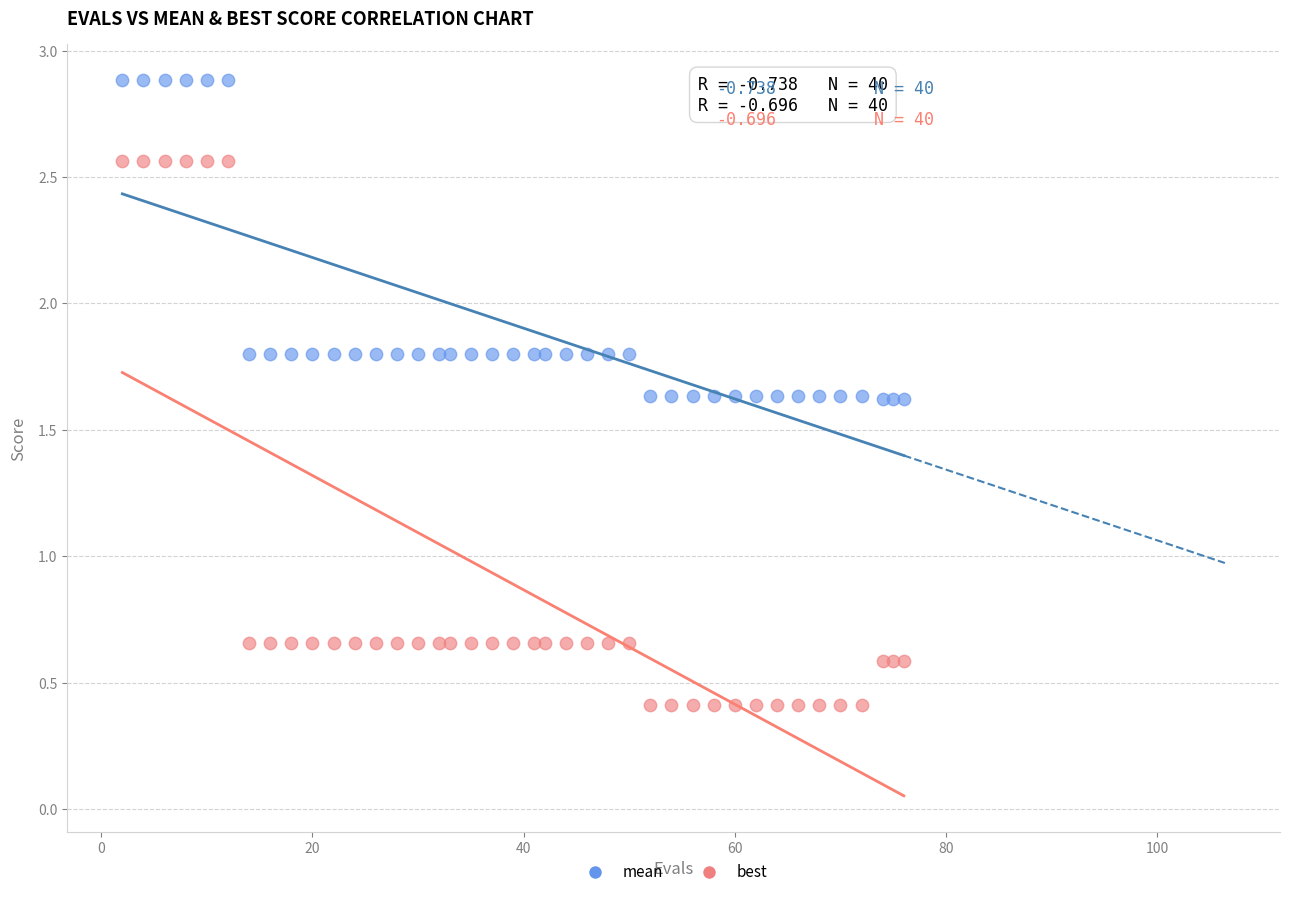

Which series contains the highest Y value?

mean